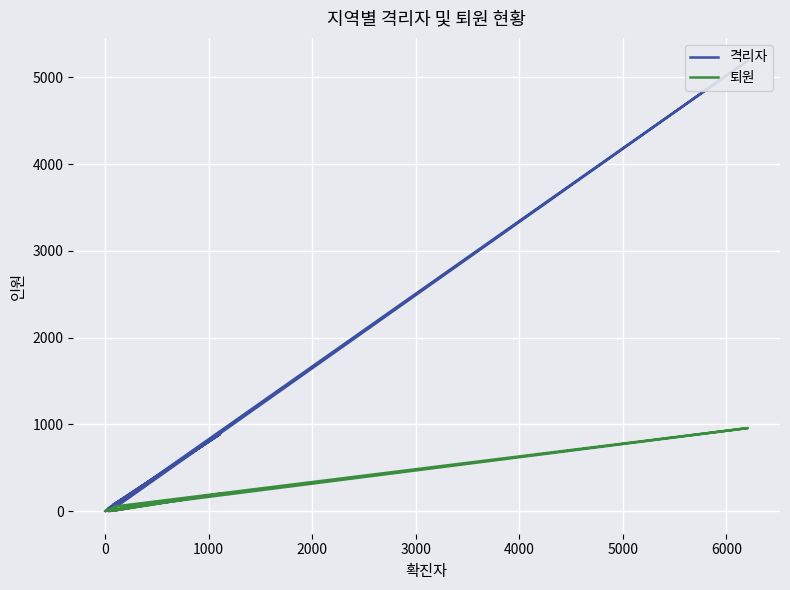

Reading right to left, what are all the values shown in this chart?

격리자: 2	4	5	21	100	26	206	74	888	41	30	20	10	18	45	5196	216
퇴원: 2	1	4	8	18	5	56	4	201	0	2	10	6	4	55	958	54